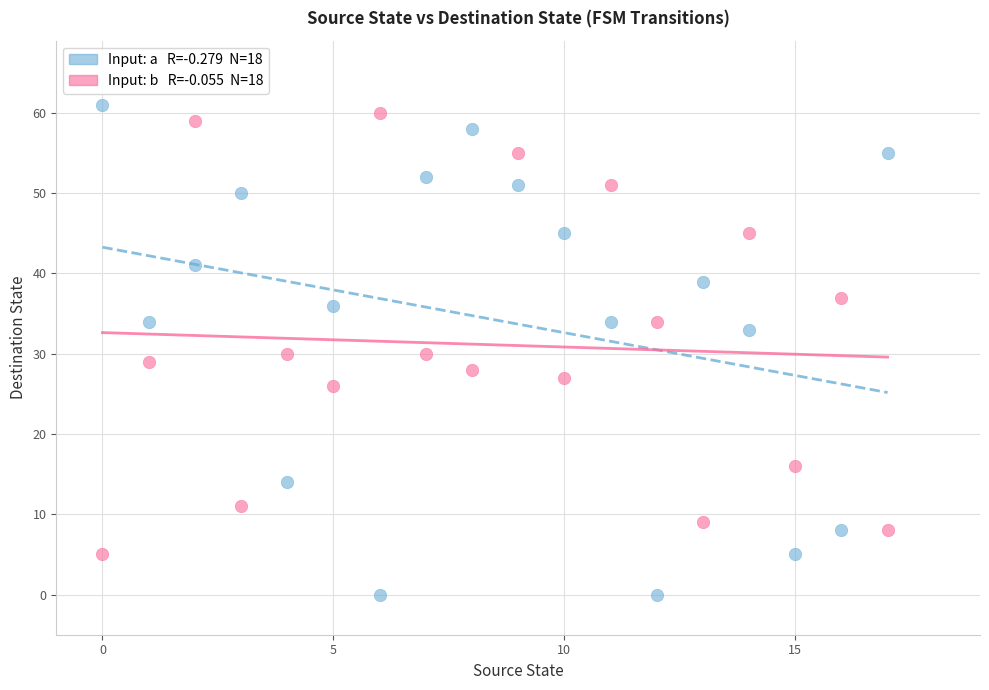

Across all data points, what is the range of Y values (max minus min)?

61